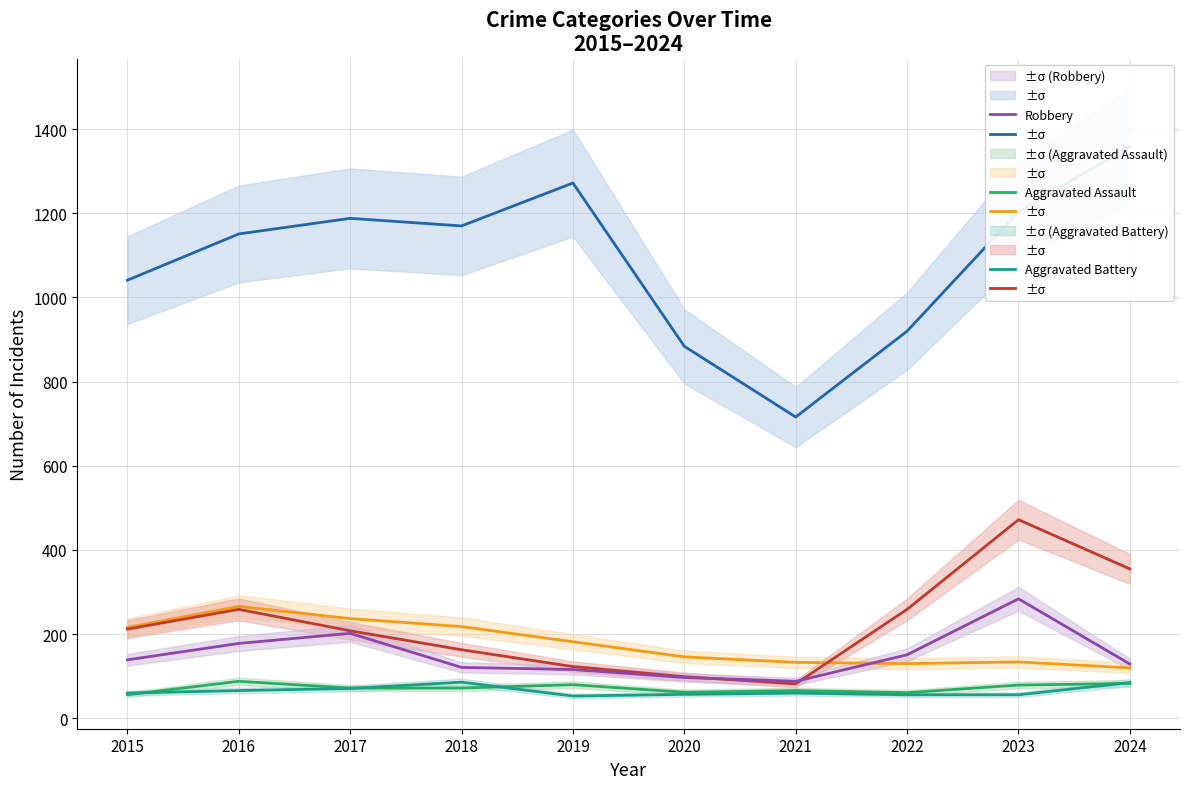

True or false: Robbery and Aggravated Assault intersect in this chart.

False